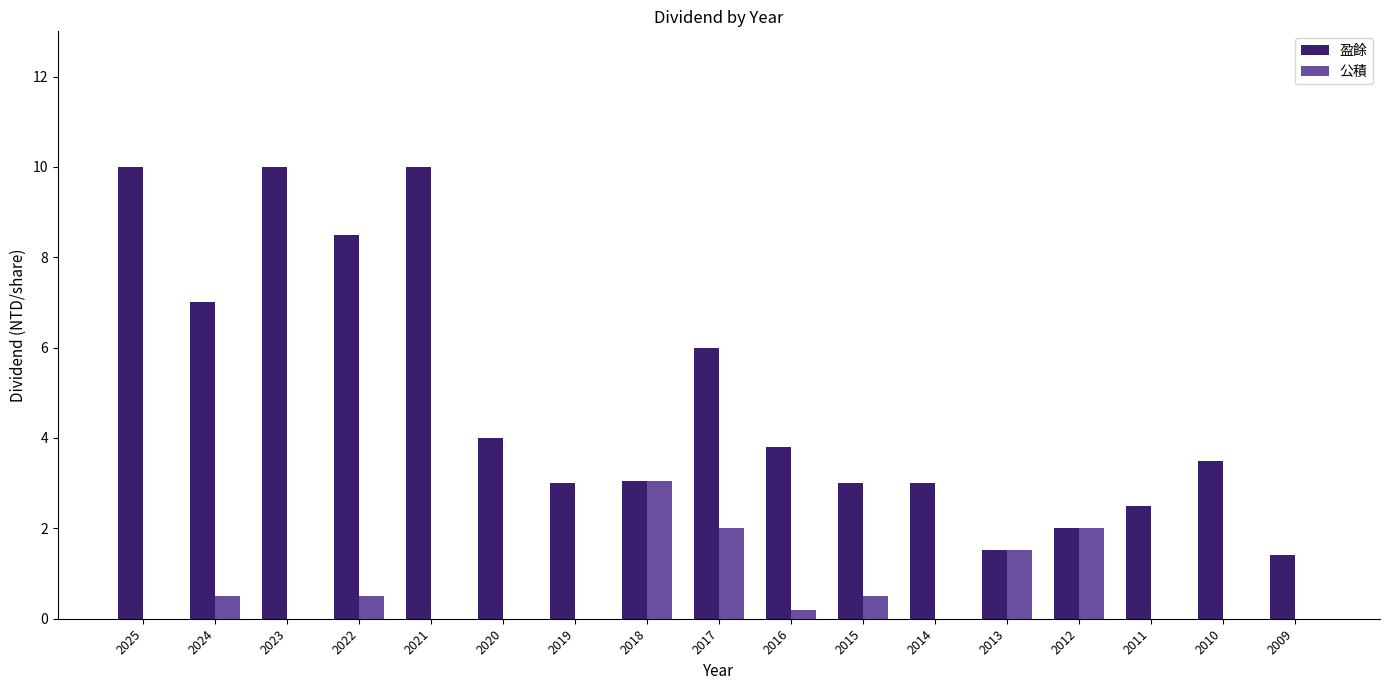

The value of 公積 at 2010 is 0.0. True or false?

True